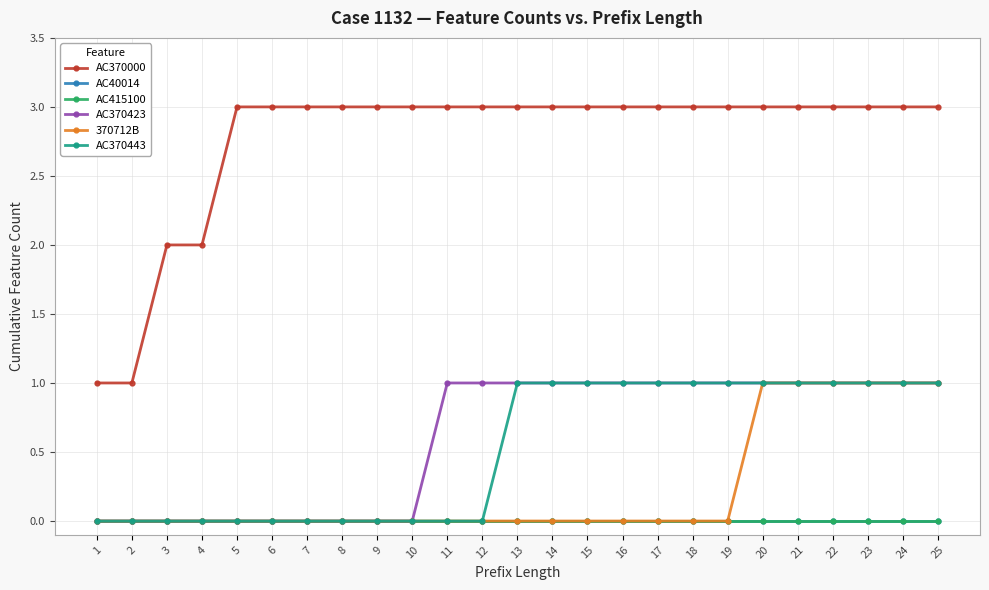

True or false: AC370000 and AC370423 intersect in this chart.

False